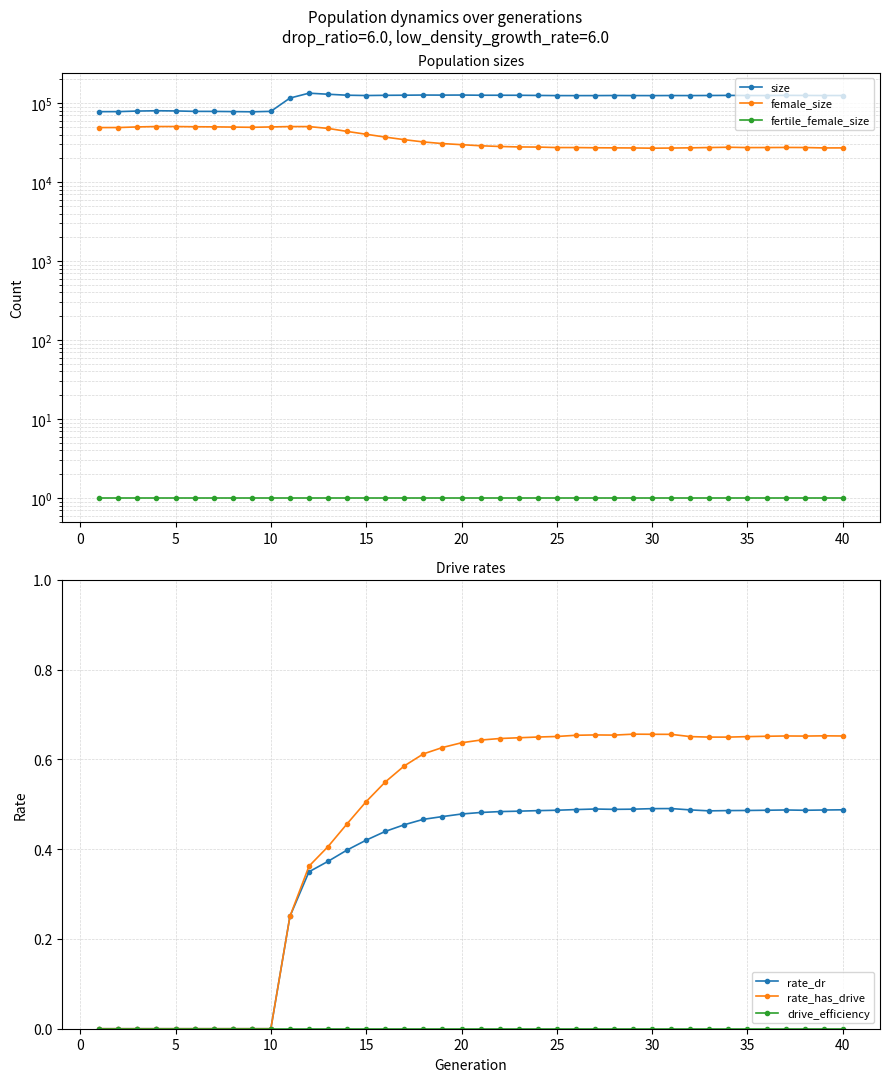

At which label does rate_dr reach its peak?

30